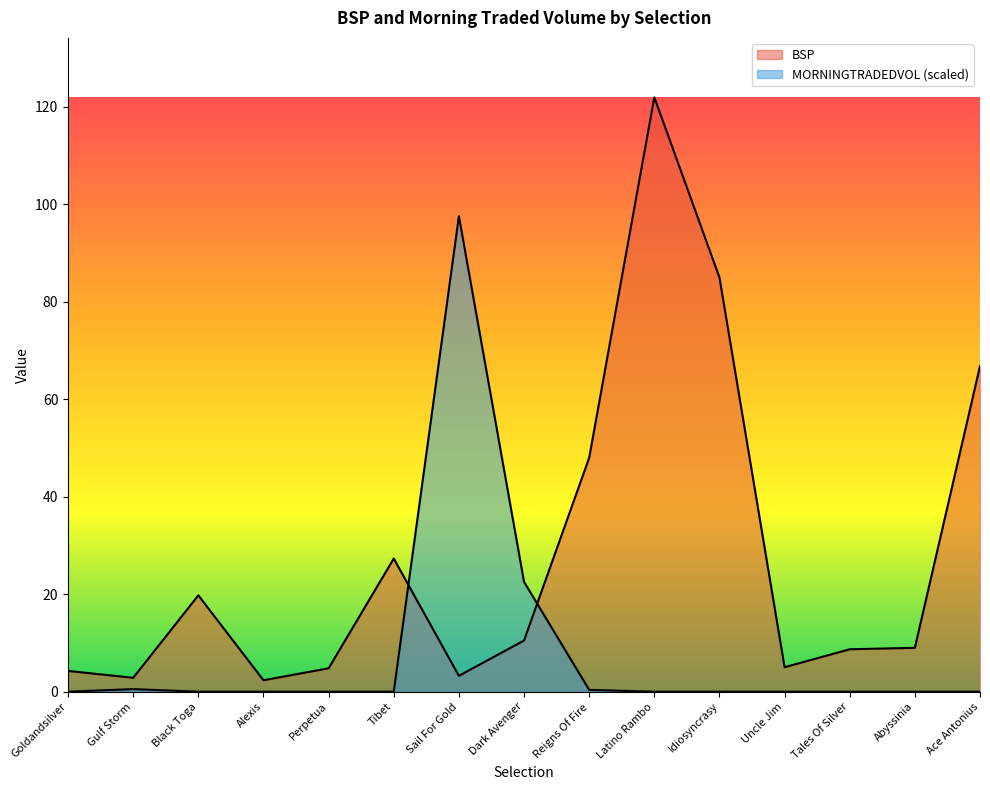

Between Idiosyncrasy and Latino Rambo, which is larger?

Latino Rambo